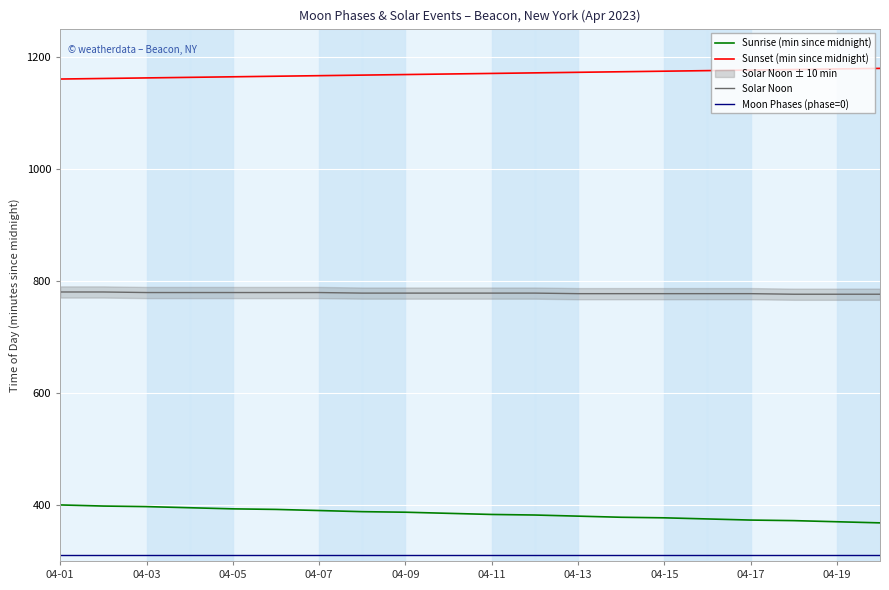

The value of Solar Noon at 04-11 is 1379. True or false?

False